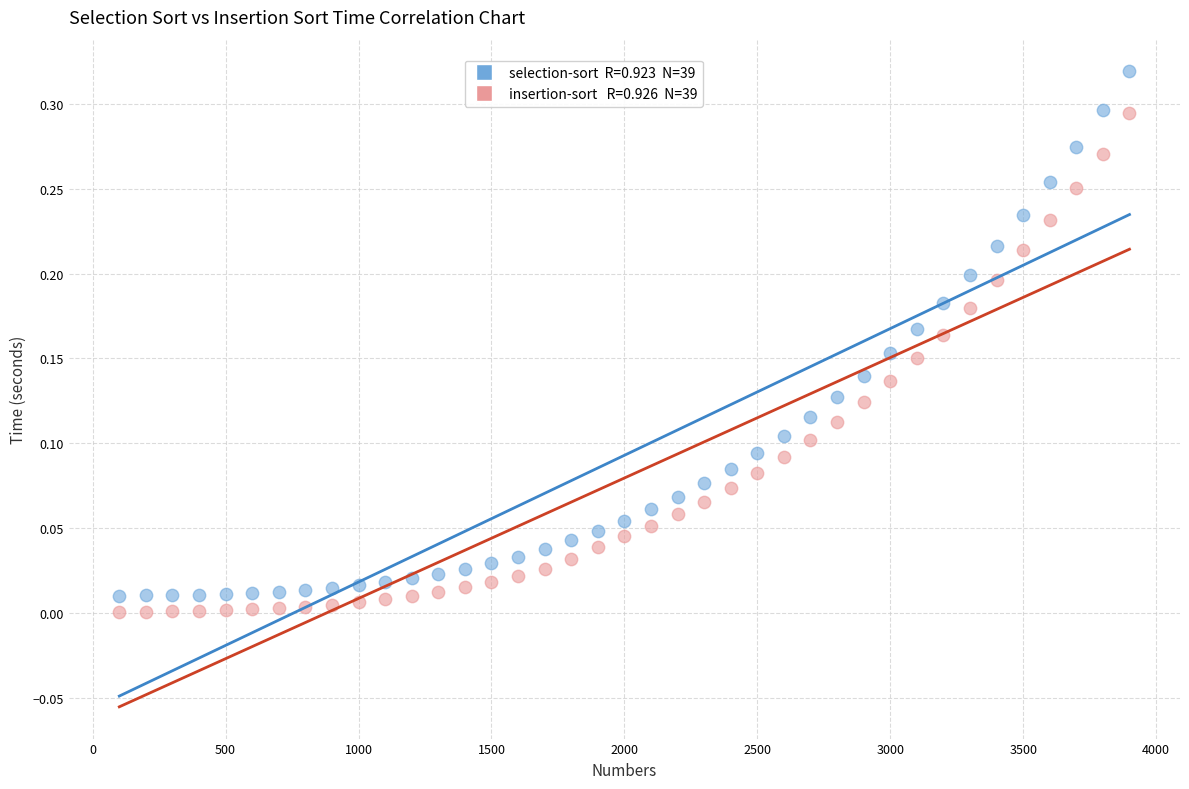

Across all data points, what is the range of X values (max minus min)?

3800.0